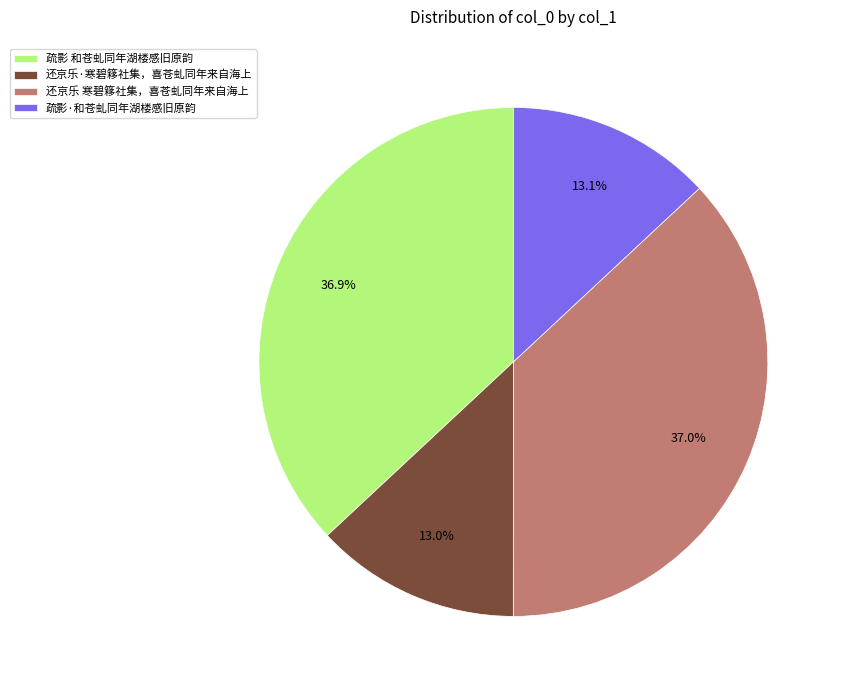

To the nearest percent, what is the difference between the largest and smallest slice percentages?

24%